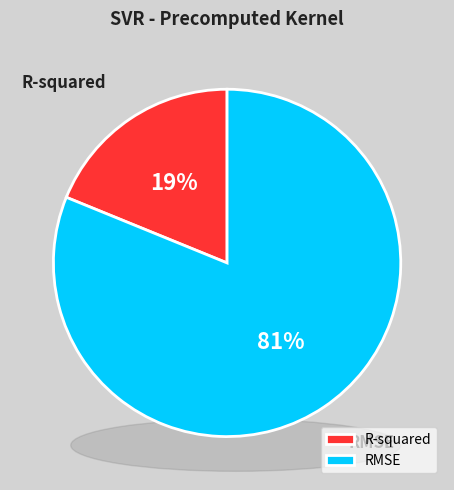

Rank the categories by value from lowest to highest.

R-squared, RMSE